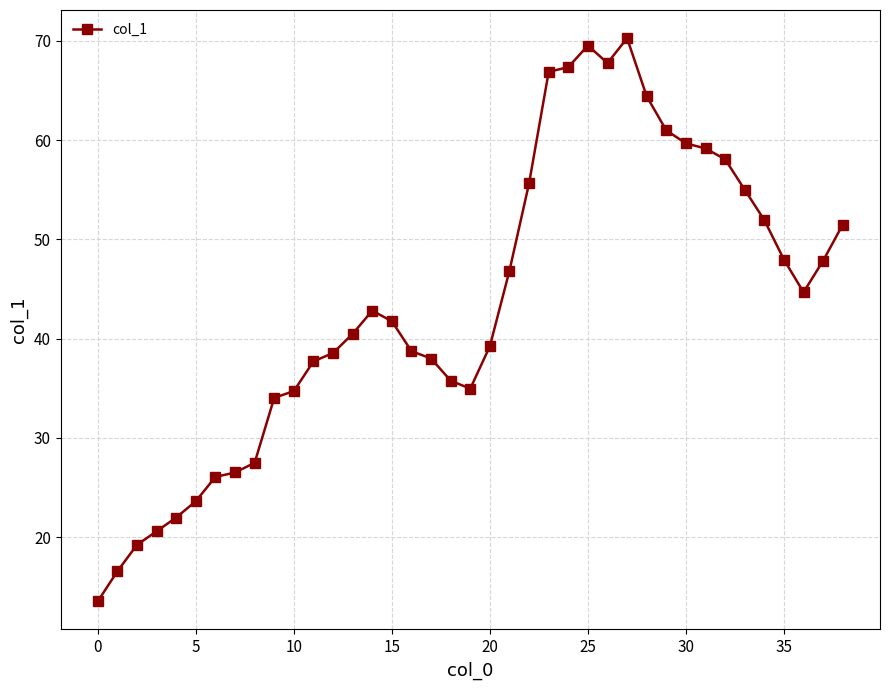

What is the difference between the second highest and minimum values?

56.0